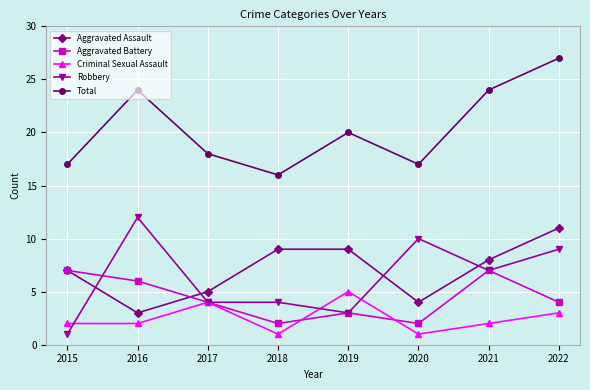

What value does the Total series have at 2018?

16